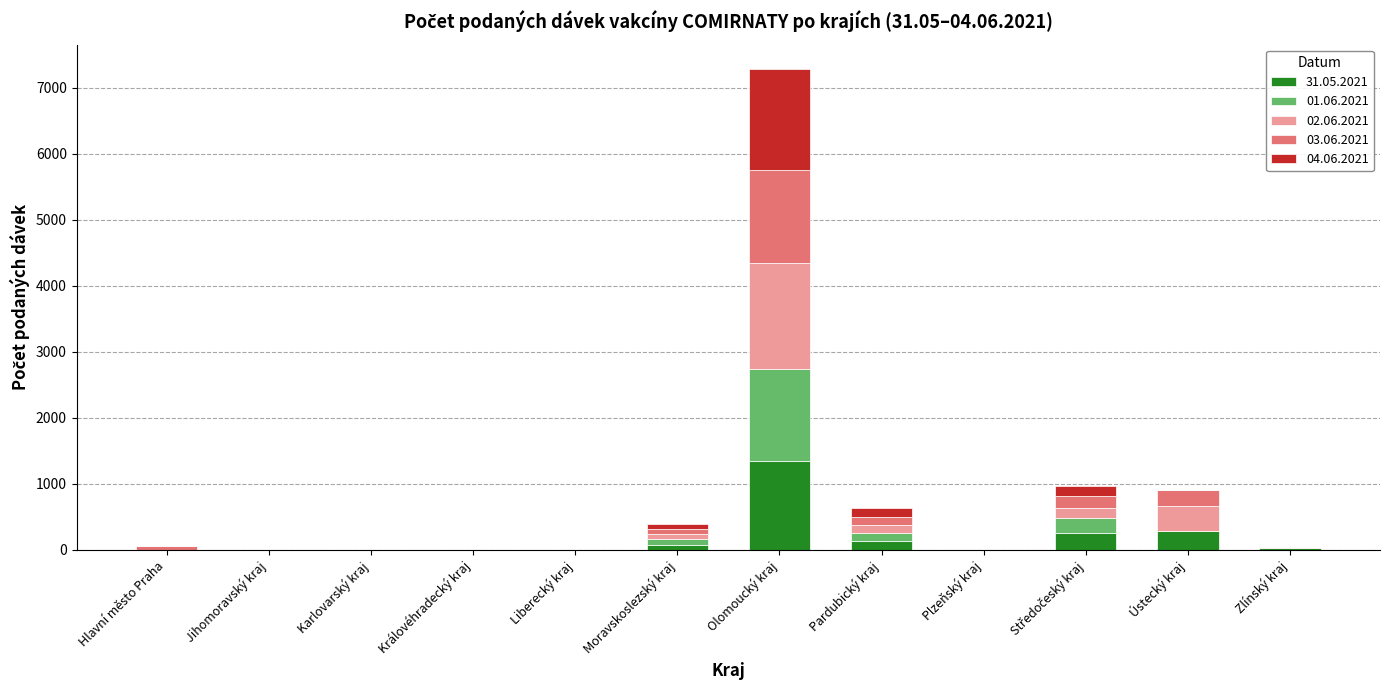

What is the total value across all series at Ústecký kraj?

900